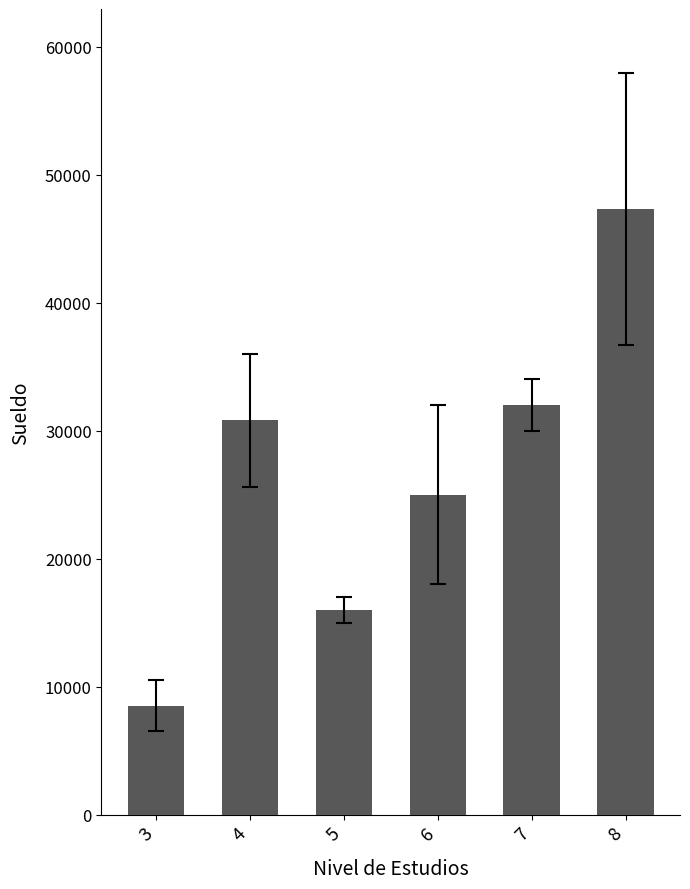

What is the maximum value shown in the chart?

47333.3